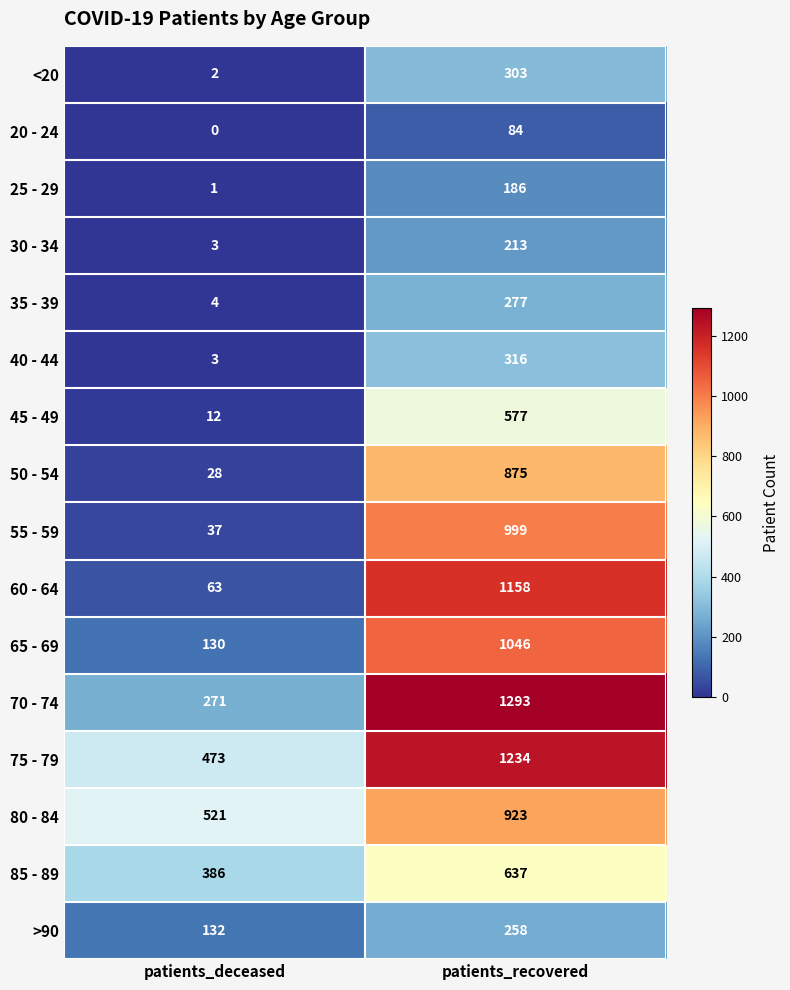

Which series has the largest range (max minus min)?

60 - 64